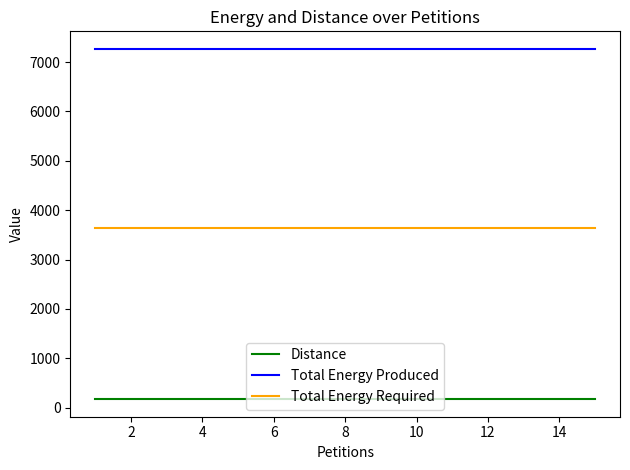

Which series has the largest total across all categories?

Total Energy Produced